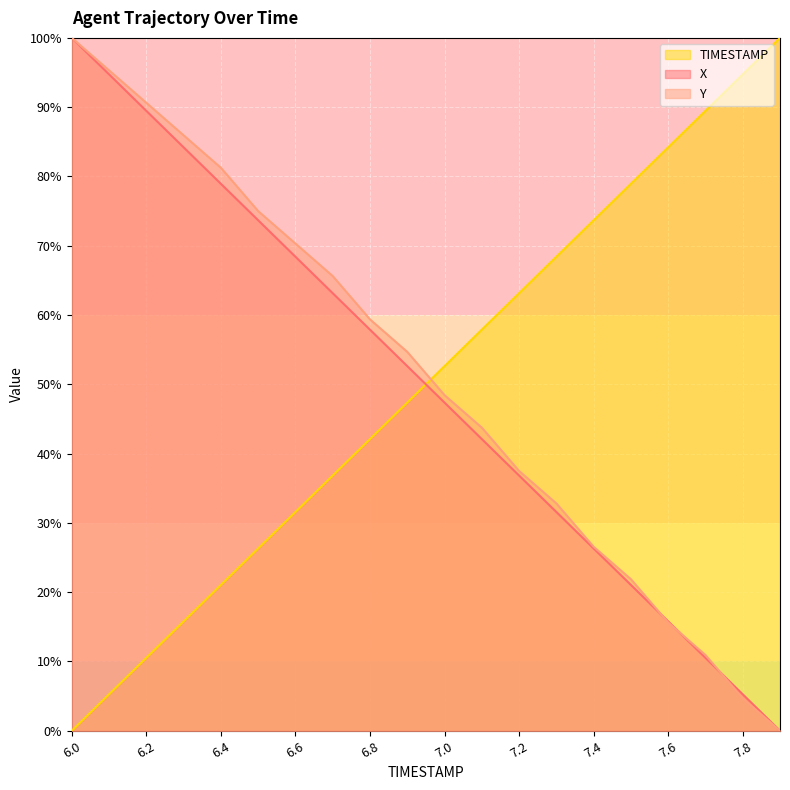

True or false: TIMESTAMP has more than 0 points higher than both neighbors.

False